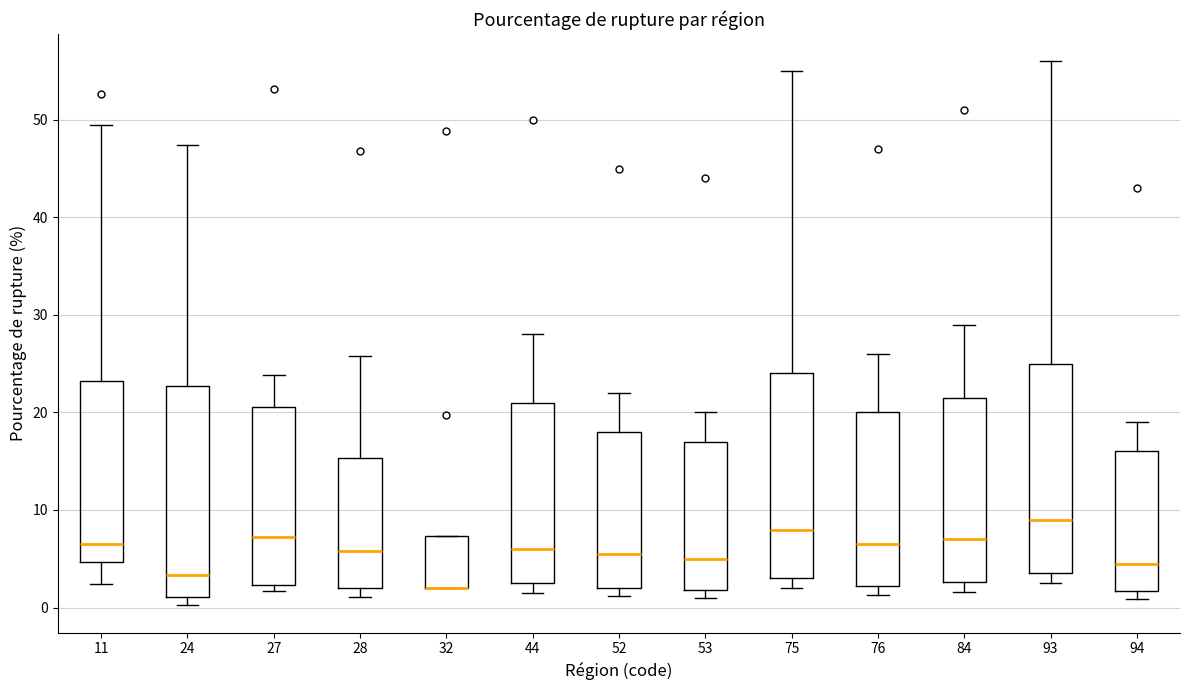

Reading left to right, transcribe this box plot: for each box, give where its median line is, the range the box spans, and where its two whiskers end, as read against the y-axis. The values are not printed on the chart, so give them approximately, as read against the axis.

11: median 6, box 5 to 23, whiskers 2 to 49
24: median 3, box 1 to 23, whiskers 0 to 47
27: median 7, box 2 to 21, whiskers 2 (just below the box's lower edge) to 24
28: median 6, box 2 to 15, whiskers 1 to 26
32: median 2 (drawn on the box's lower edge), box 2 to 7, whiskers 2 to 7
44: median 6, box 3 to 21, whiskers 2 to 28
52: median 6, box 2 to 18, whiskers 1 to 22
53: median 5, box 2 to 17, whiskers 1 to 20
75: median 8, box 3 to 24, whiskers 2 to 55
76: median 7, box 2 to 20, whiskers 1 to 26
84: median 7, box 3 to 22, whiskers 2 to 29
93: median 9, box 4 to 25, whiskers 3 to 56
94: median 5, box 2 to 16, whiskers 1 to 19